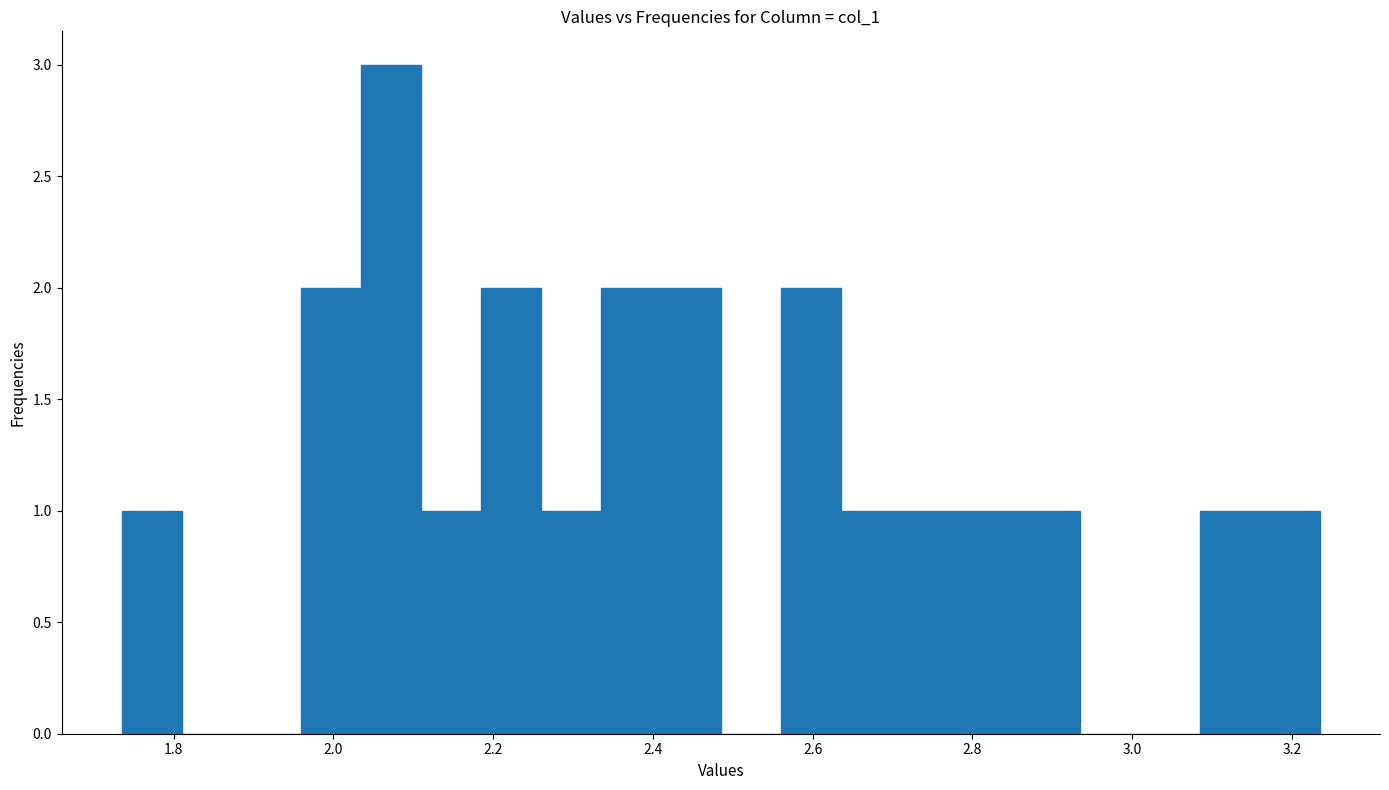

Around what value on the x-axis is the tallest bar? Give the approximate position of its centre, as read against the axis.

2.08